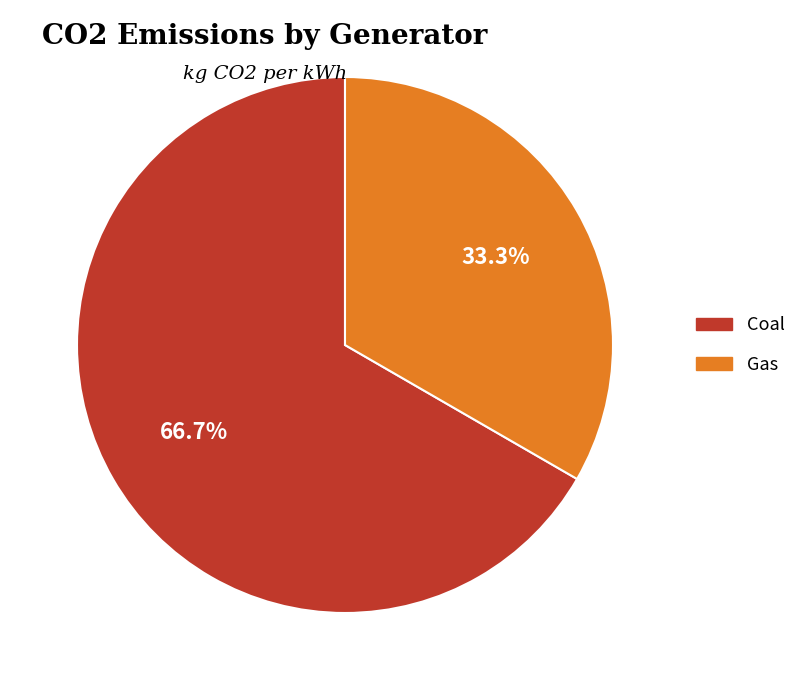

To the nearest percent, what is the difference between the Gas and Coal slice percentages?

33%